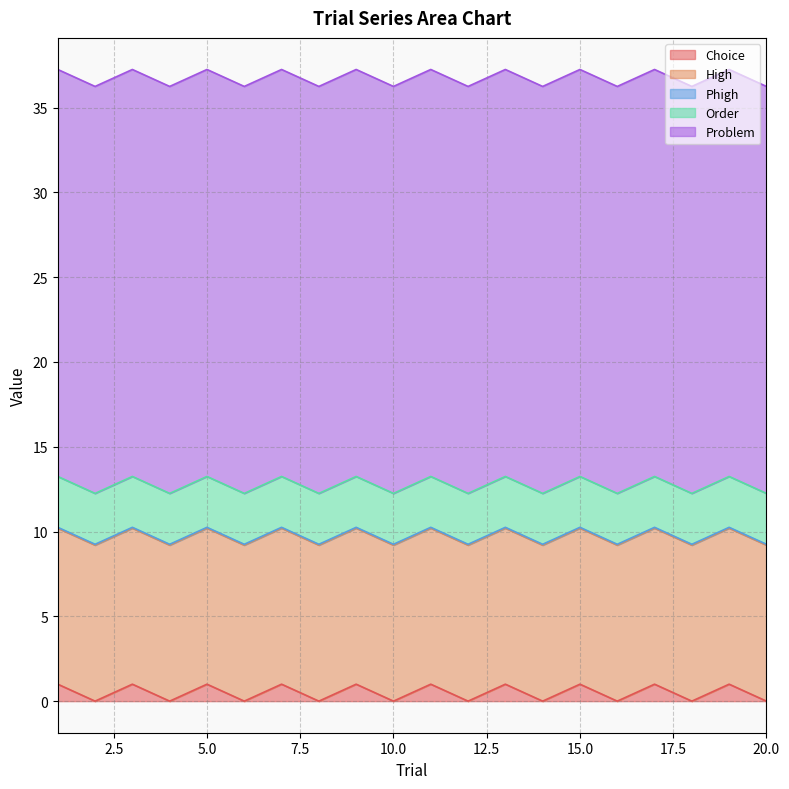

Reading right to left, extract all data points from this chart.

Choice: 0.0	1.0	0.0	1.0	0.0	1.0	0.0	1.0	0.0	1.0	0.0	1.0	0.0	1.0	0.0	1.0	0.0	1.0	0.0	1.0
High: 9.2	9.2	9.2	9.2	9.2	9.2	9.2	9.2	9.2	9.2	9.2	9.2	9.2	9.2	9.2	9.2	9.2	9.2	9.2	9.2
Phigh: 0.1	0.1	0.1	0.1	0.1	0.1	0.1	0.1	0.1	0.1	0.1	0.1	0.1	0.1	0.1	0.1	0.1	0.1	0.1	0.1
Order: 3.0	3.0	3.0	3.0	3.0	3.0	3.0	3.0	3.0	3.0	3.0	3.0	3.0	3.0	3.0	3.0	3.0	3.0	3.0	3.0
Problem: 24.0	24.0	24.0	24.0	24.0	24.0	24.0	24.0	24.0	24.0	24.0	24.0	24.0	24.0	24.0	24.0	24.0	24.0	24.0	24.0